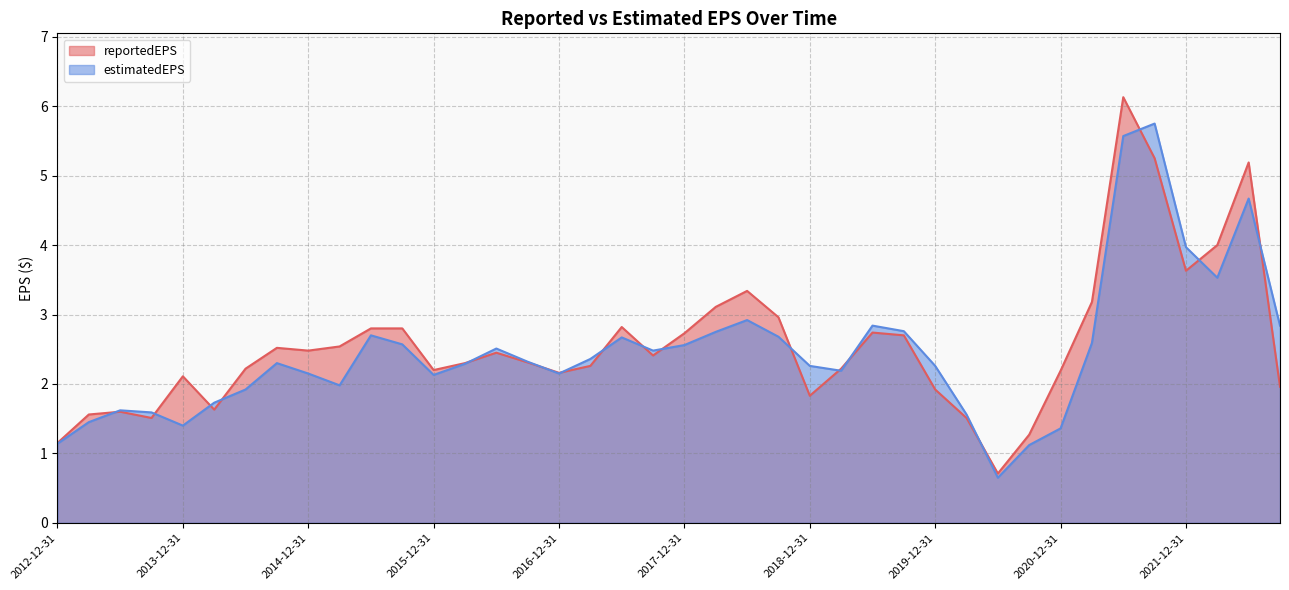

Rank the series at 2013-12-31 from highest to lowest value.

reportedEPS, estimatedEPS